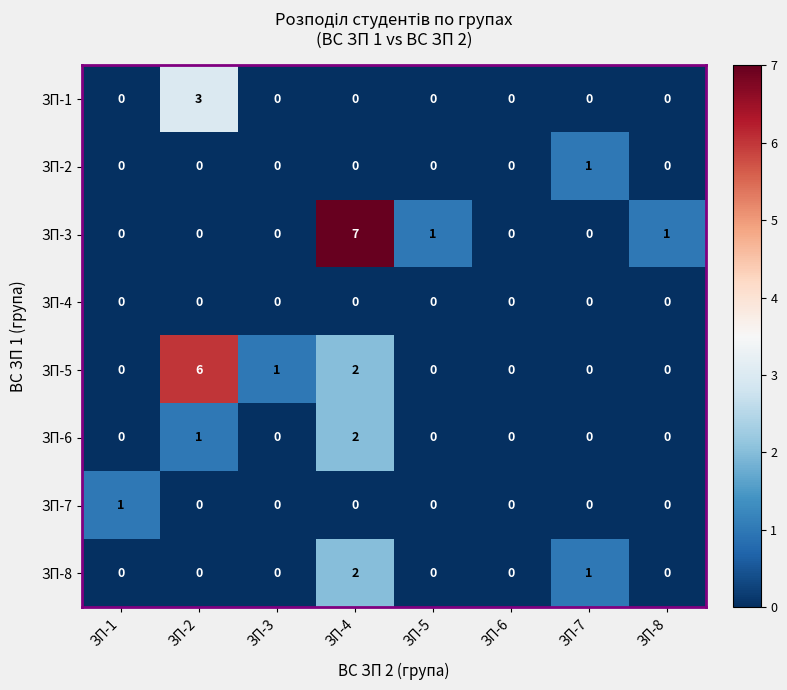

Which label corresponds to the largest value in the chart?

ЗП-4